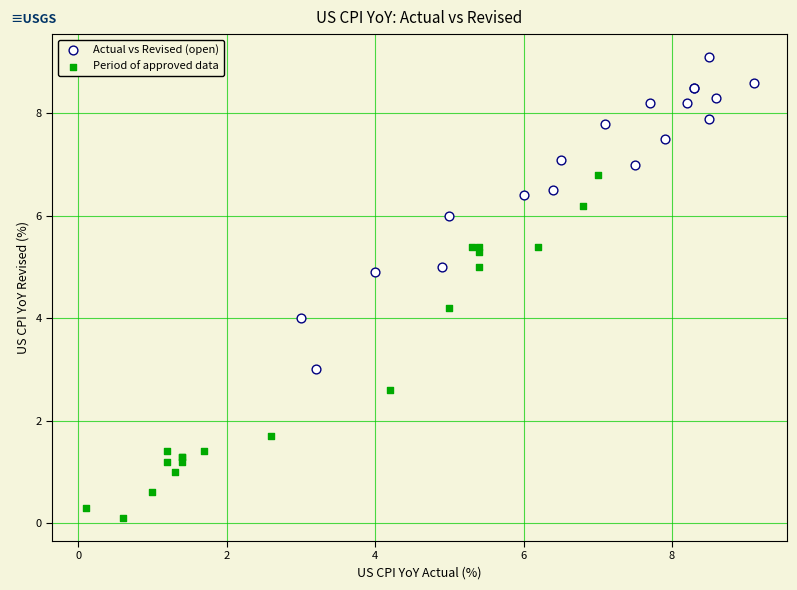

Which series has the widest spread of Y values?

Period of approved data